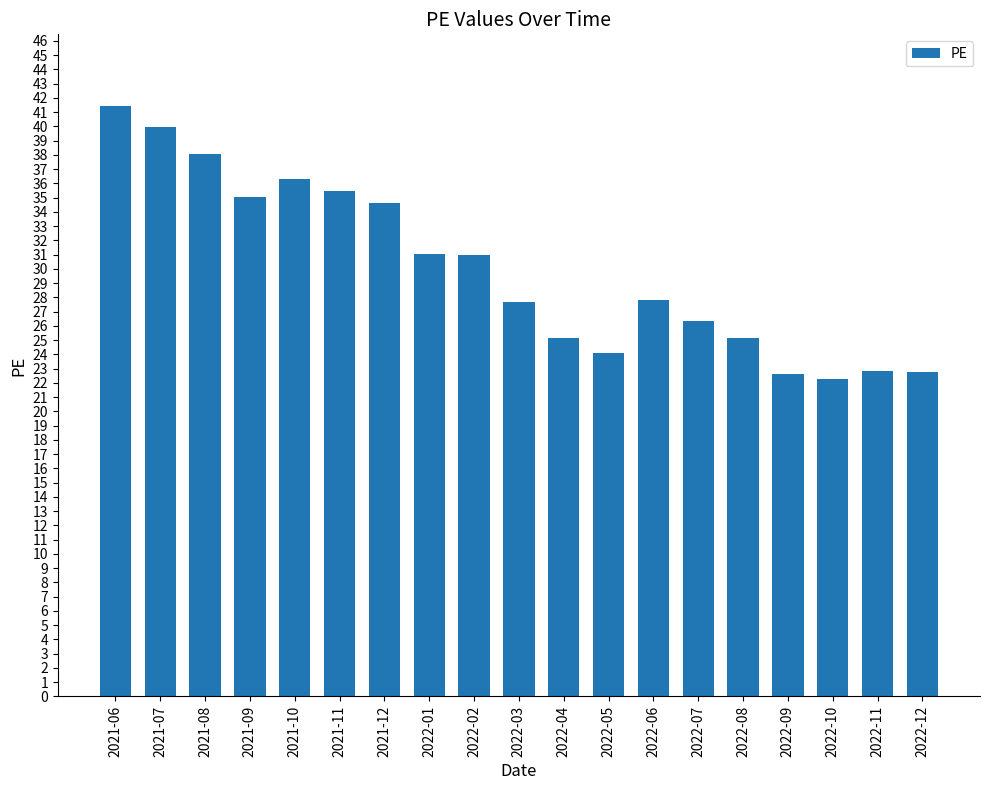

What is the label of the 16th bar from the right?

2021-09